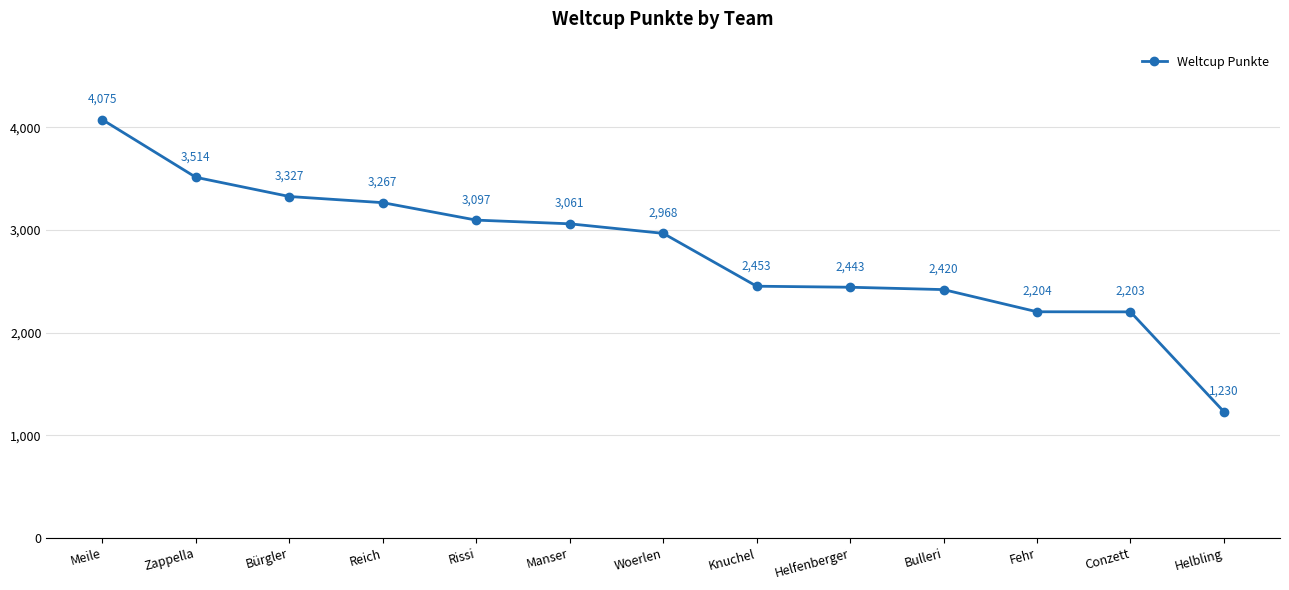

Rank the categories by value from lowest to highest.

Helbling, Conzett, Fehr, Bulleri, Helfenberger, Knuchel, Woerlen, Manser, Rissi, Reich, Bürgler, Zappella, Meile